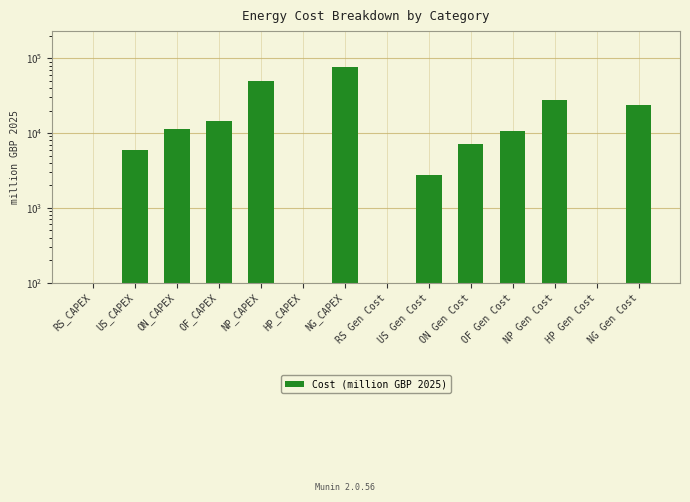

What is the difference between the maximum and second lowest values?

77030.2